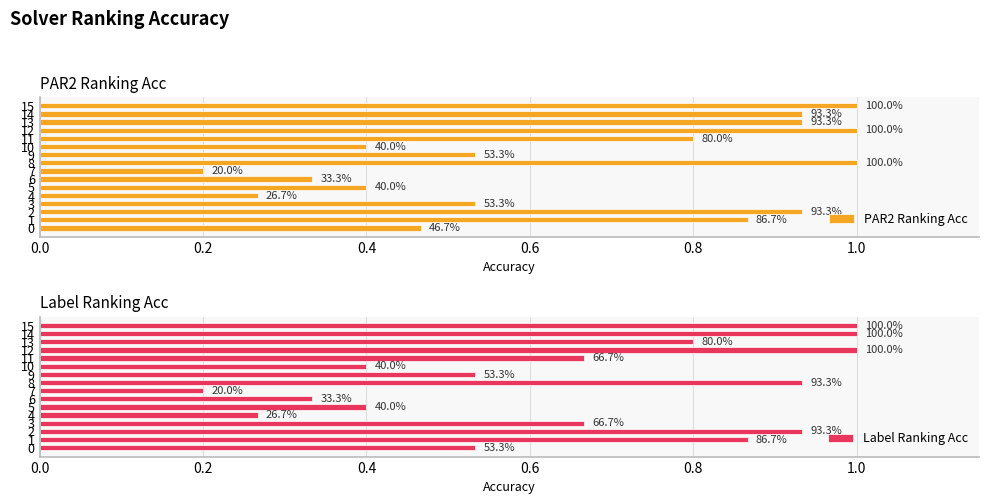

What is the spread (max minus min) of values at 14?

0.1